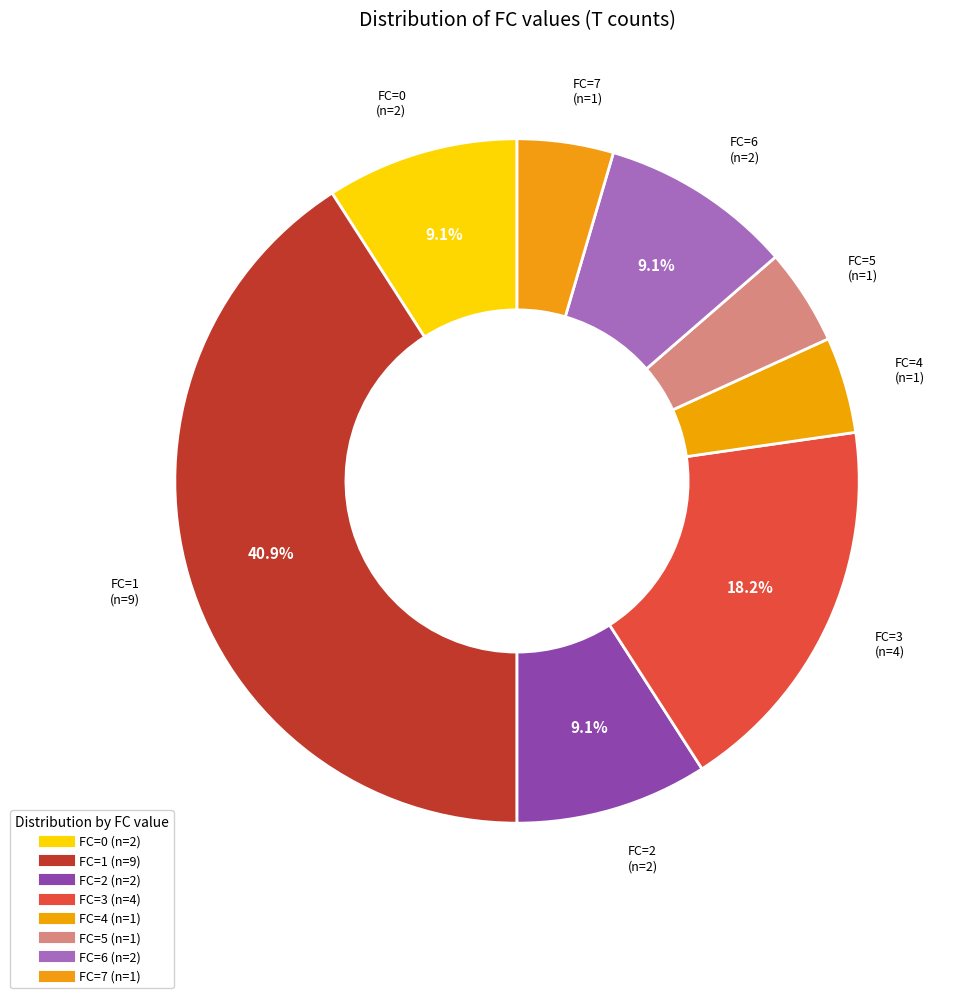

Count the number of slices in the pie.

8